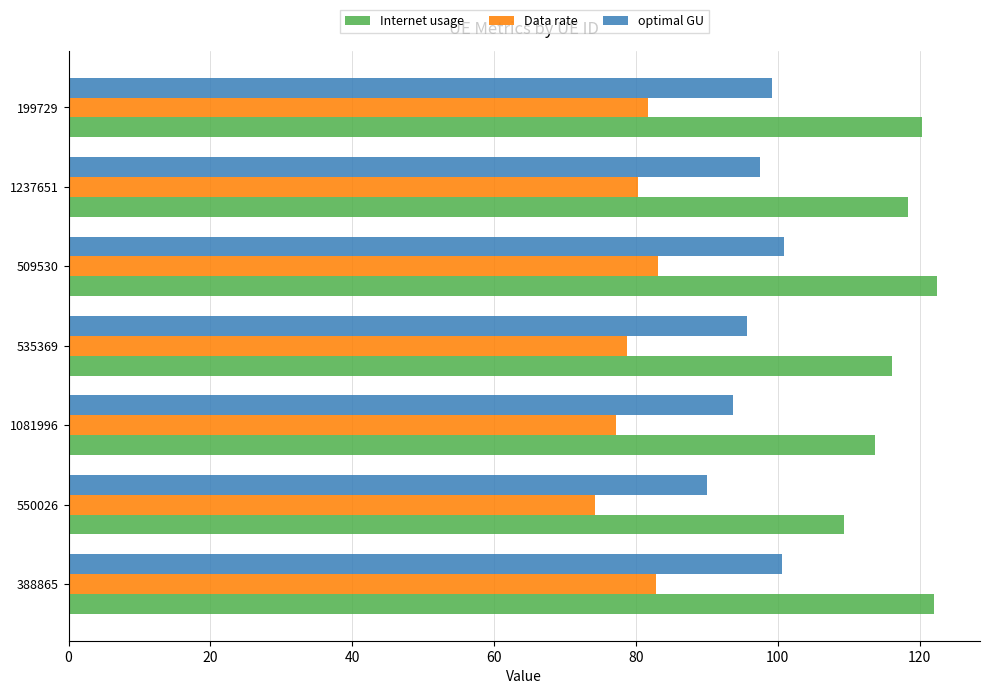

Which series has the largest range (max minus min)?

Internet usage